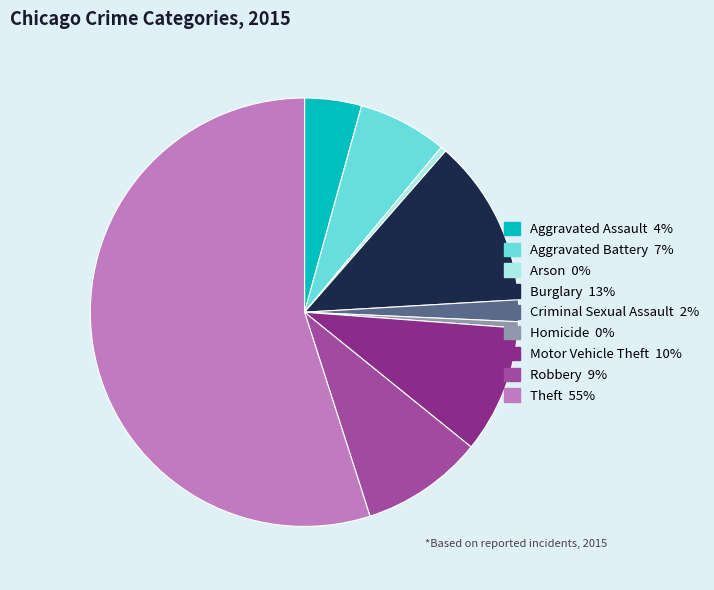

Is the sum of Theft and Arson greater than half?

Yes